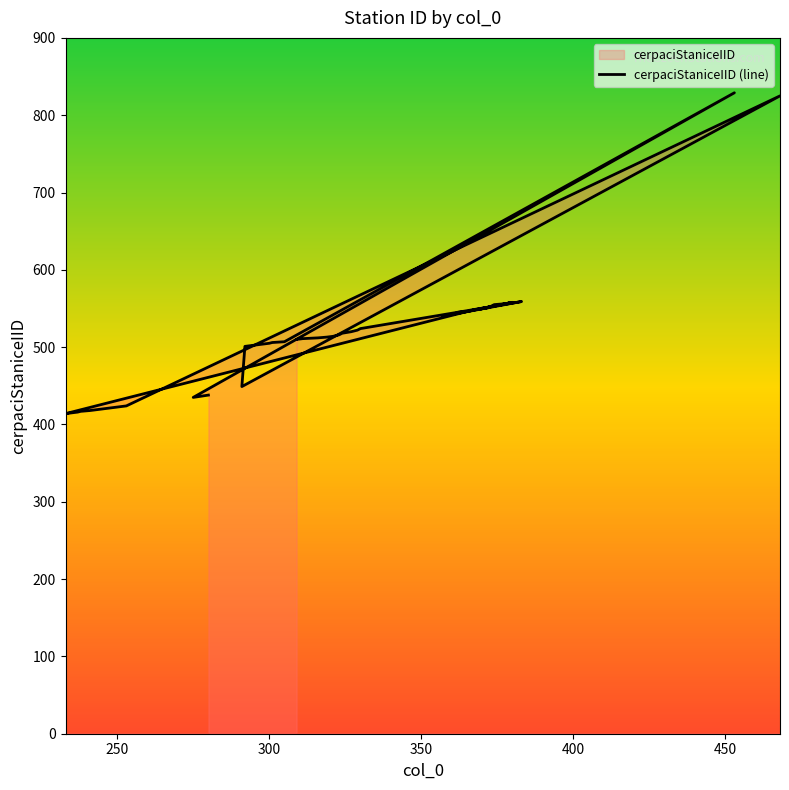

How many series are shown in this chart?

1